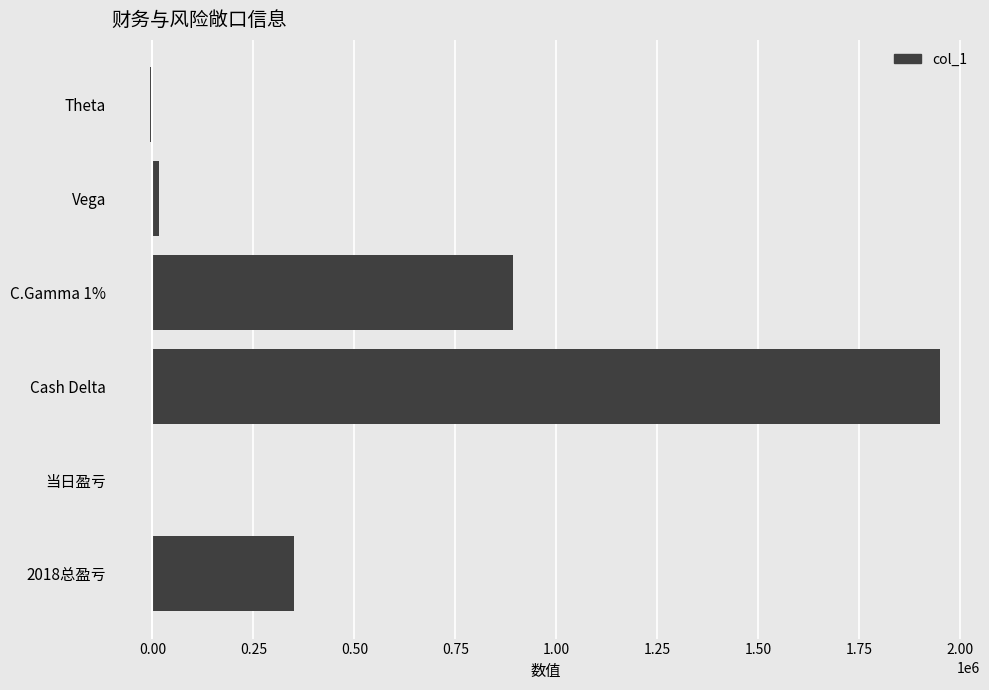

What is the change in value from Cash Delta to C.Gamma 1%?

-1057756